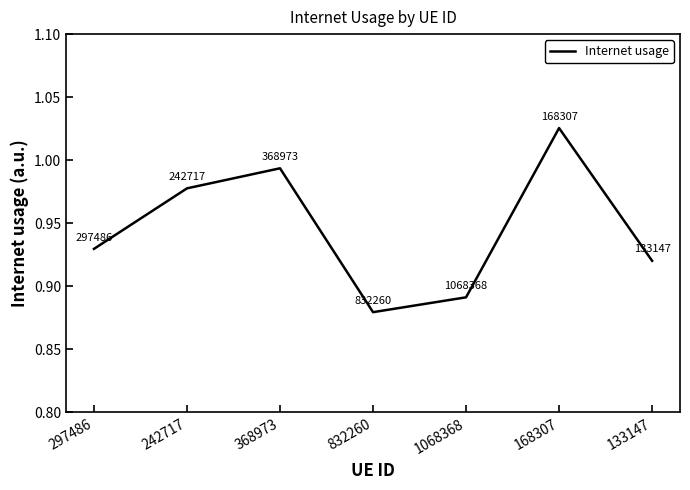

What is the difference between the second highest and second lowest values?

0.1